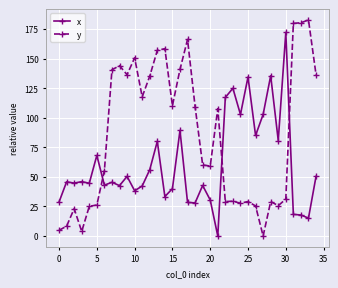

What is the difference between the maximum and second lowest values in the x series?

157.0